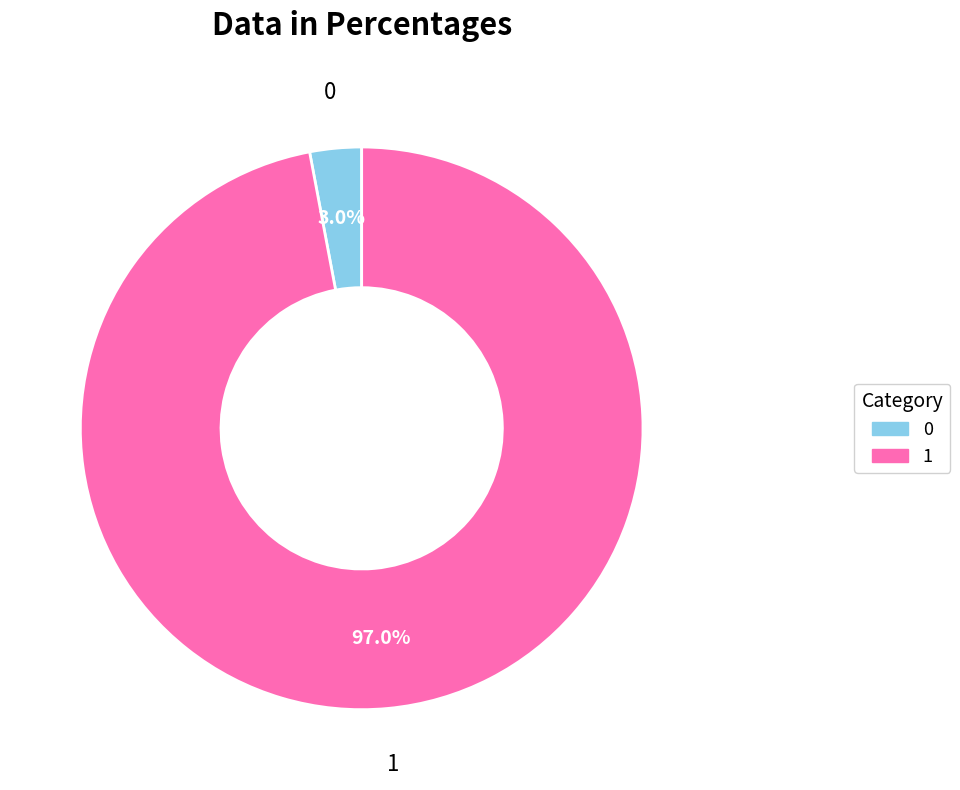

Combined, what portion of the pie is 1 and 0?

100.0%